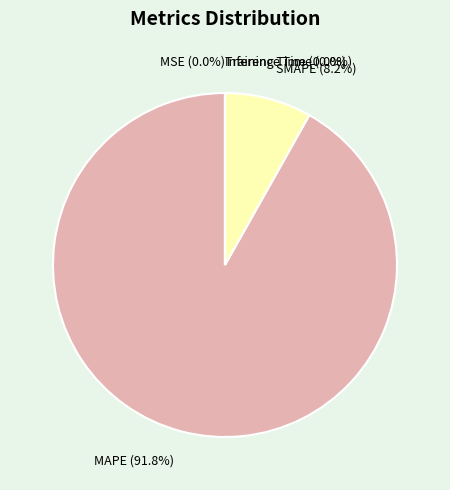

Which slice represents more than half of the pie?

MAPE